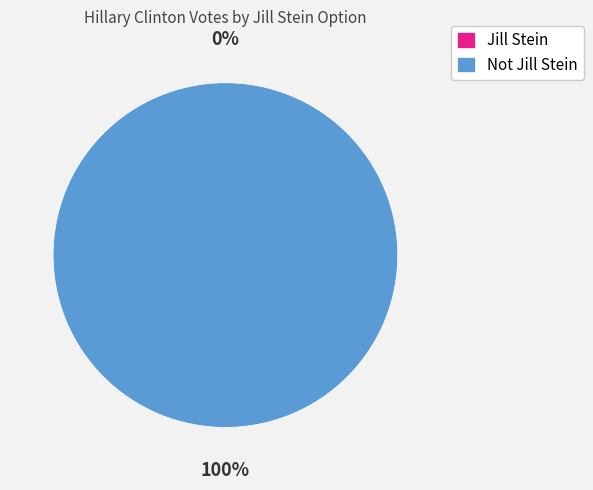

What is the largest slice in the pie chart?

Not Jill Stein